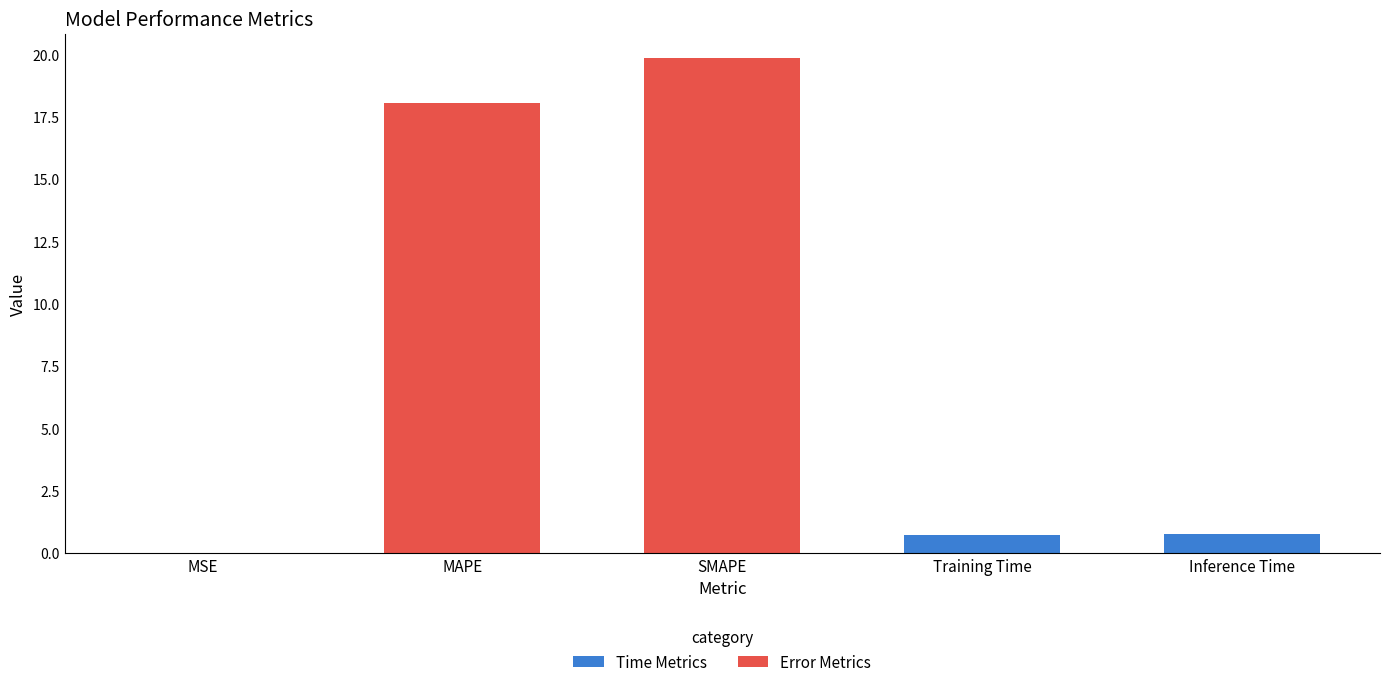

Which category has the highest value across all series?

SMAPE